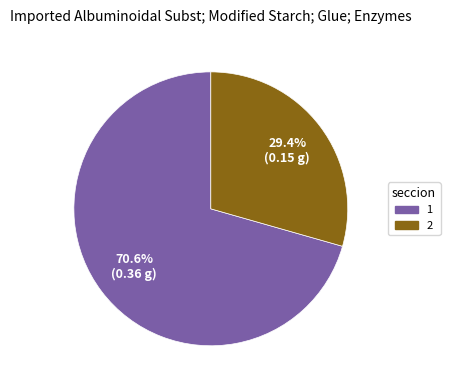

Rank the categories by value from lowest to highest.

2, 1